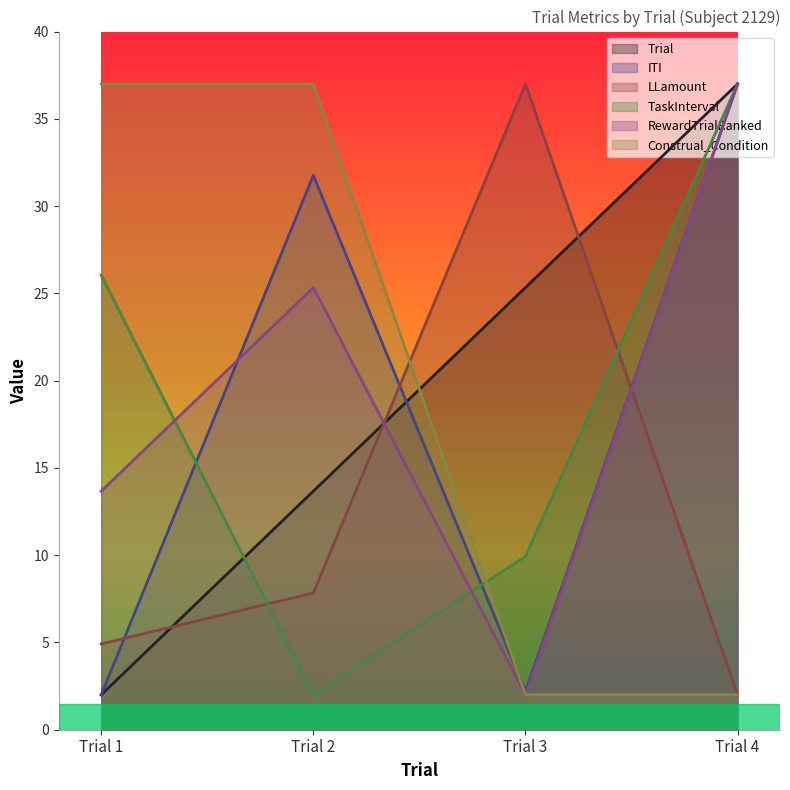

What is the average value of the ITI series?

18.2